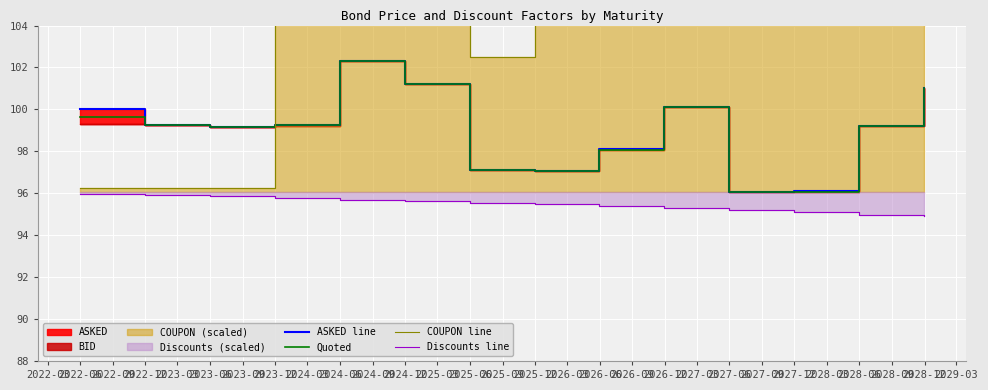

What is the highest value of the Quoted series?

102.3